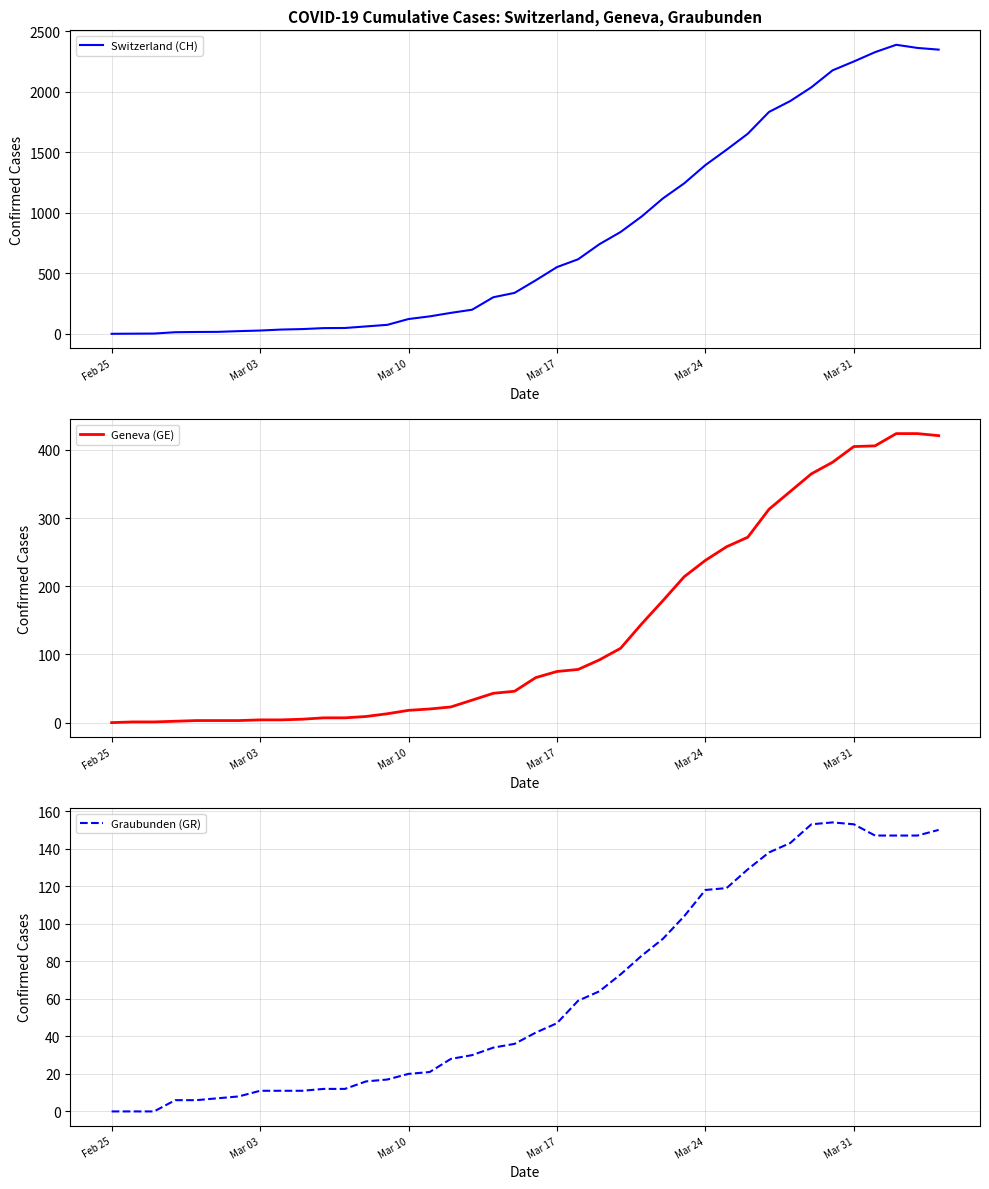

What is the maximum value for Switzerland (CH)?

2388